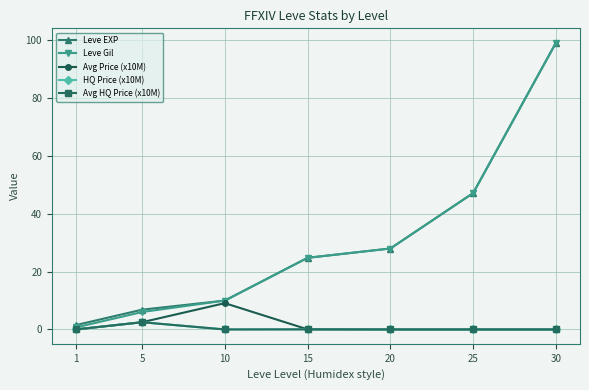

What is the sum of all Leve Gil values?

215.9